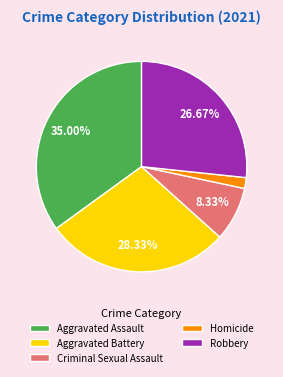

Between Aggravated Battery and Aggravated Assault, which is larger?

Aggravated Assault